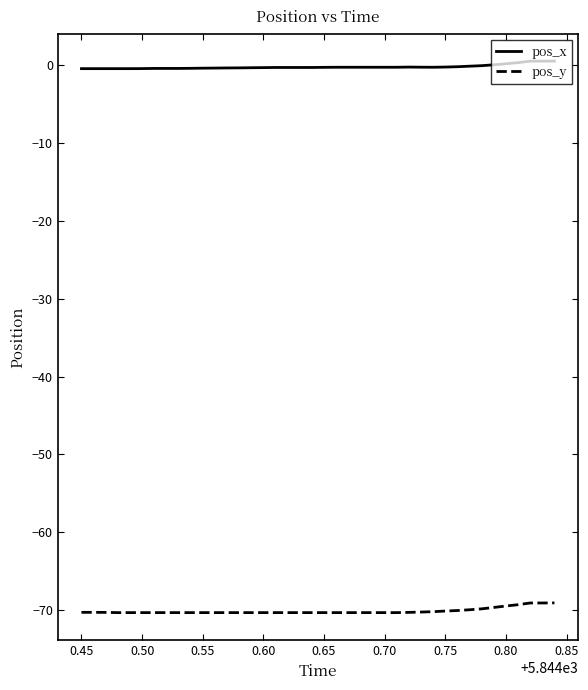

How many series are shown in this chart?

2